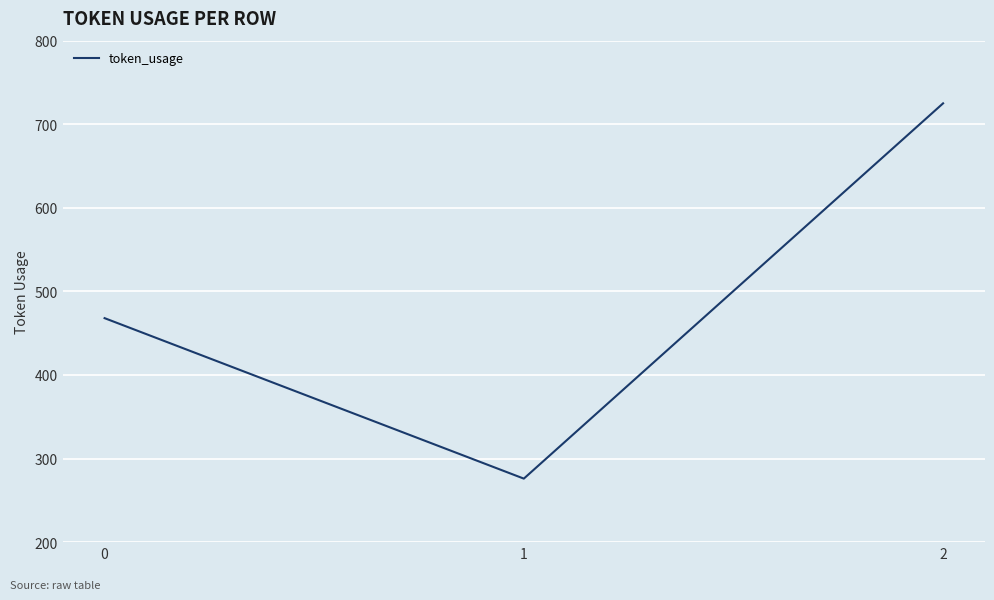

Which category has the highest value across all series?

2